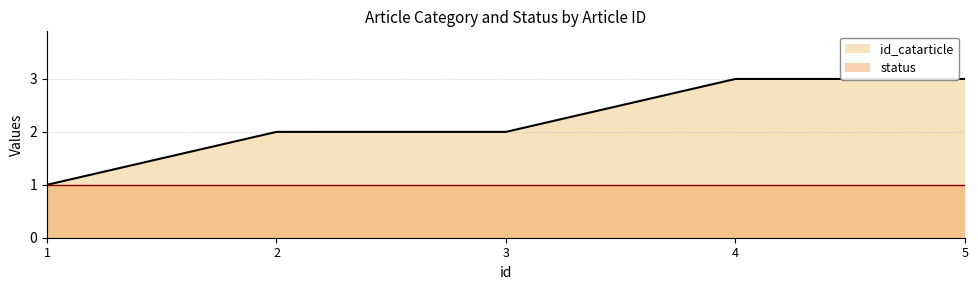

What is the value of the 5th point from the left?

3